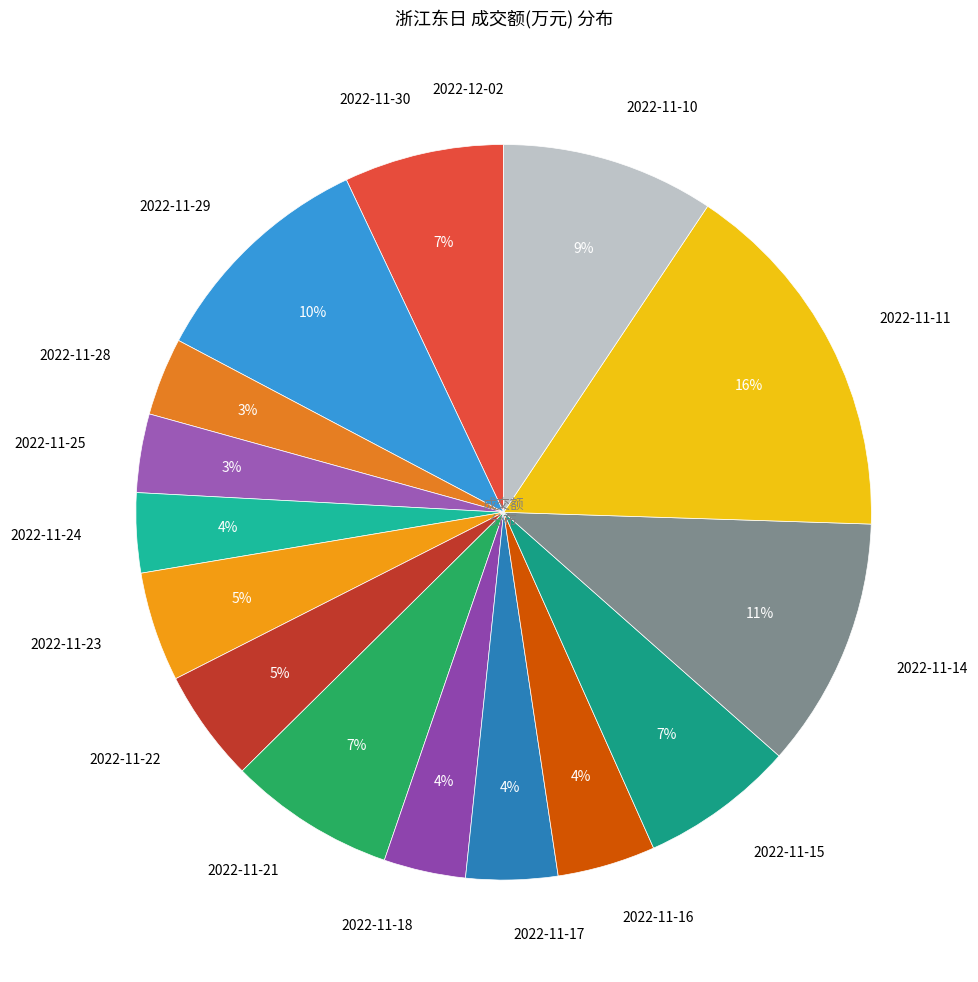

True or false: 2022-11-10 accounts for 9% of the total.

True